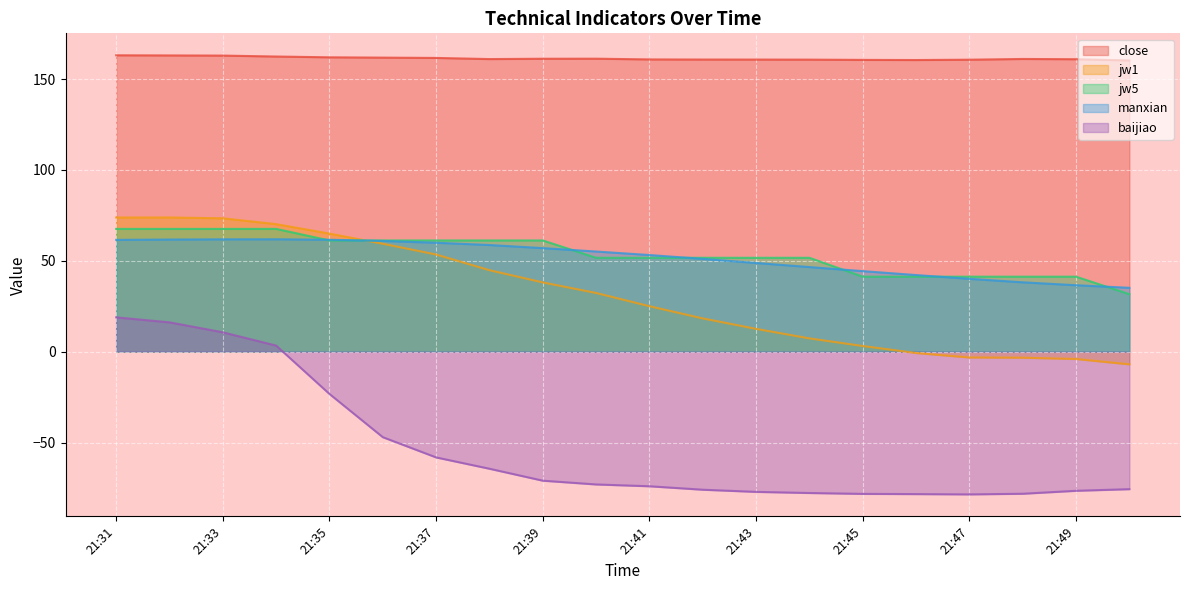

At which label does close reach its minimum?

21:50